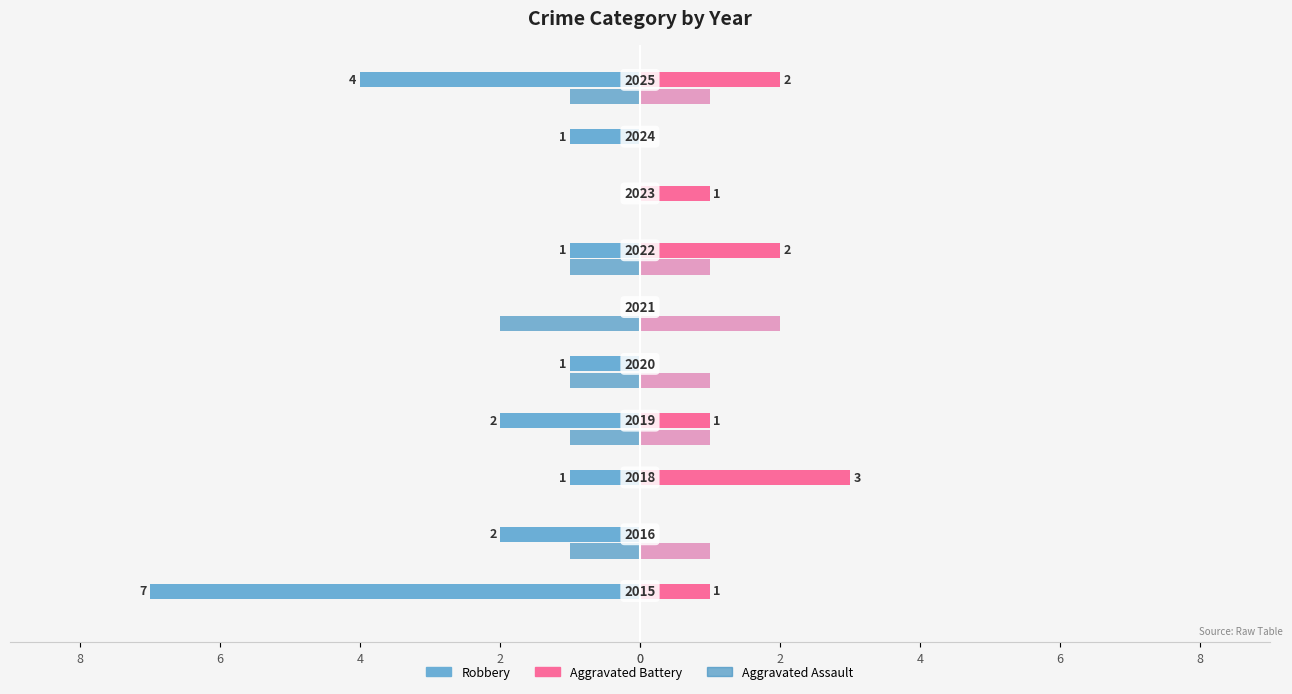

The Robbery series shows -1 at 8. True or false?

False